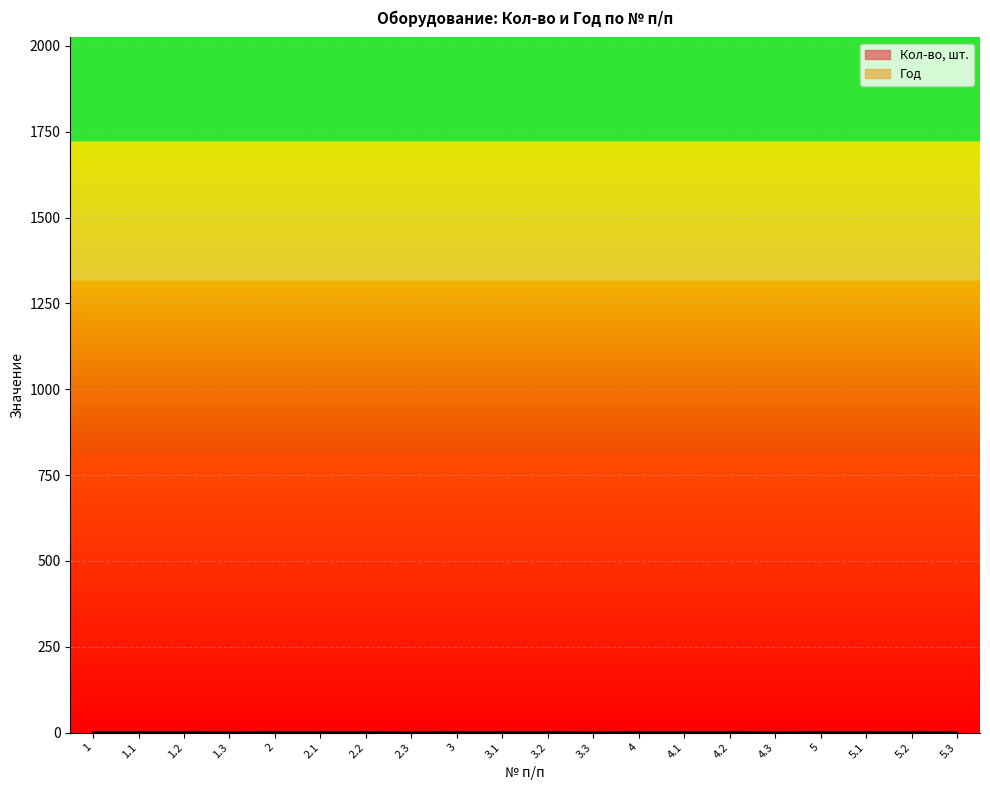

Reading left to right, extract all data points from this chart.

1=1	1.1=1	1.2=1	1.3=0	2=1	2.1=1	2.2=1	2.3=0	3=1	3.1=1	3.2=1	3.3=0	4=1	4.1=1	4.2=1	4.3=0	5=1	5.1=1	5.2=1	5.3=0